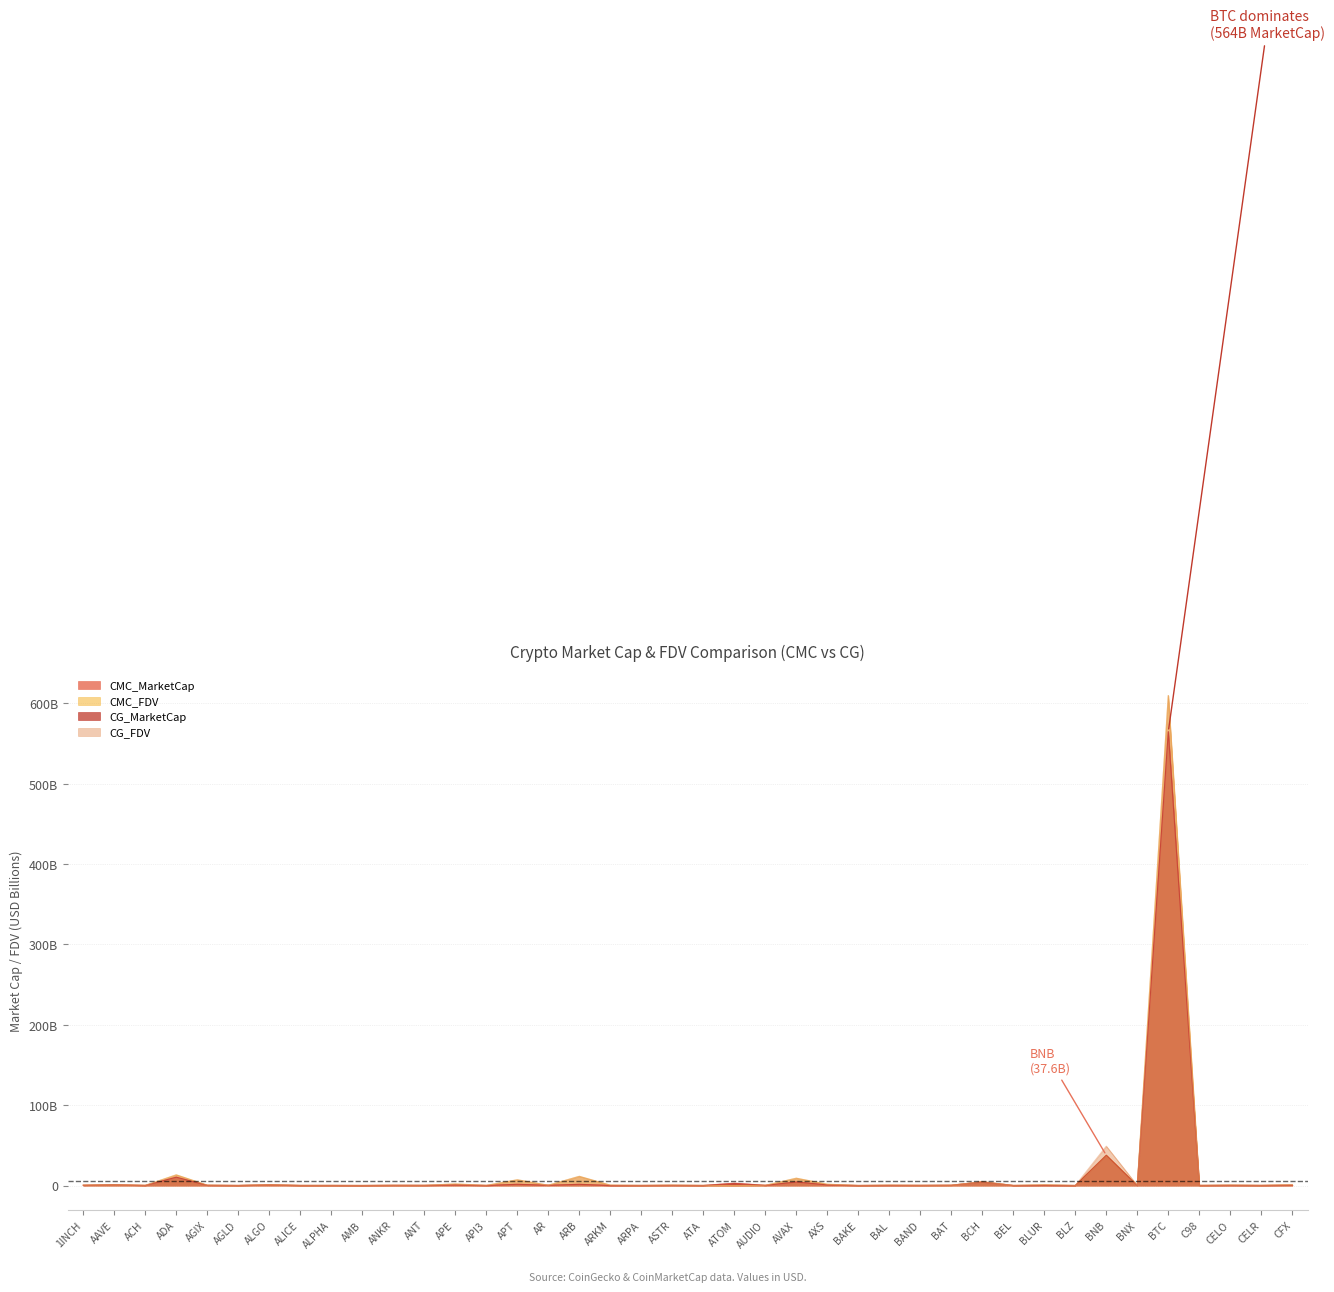

True or false: CG_FDV and CMC_FDV cross at least once.

True